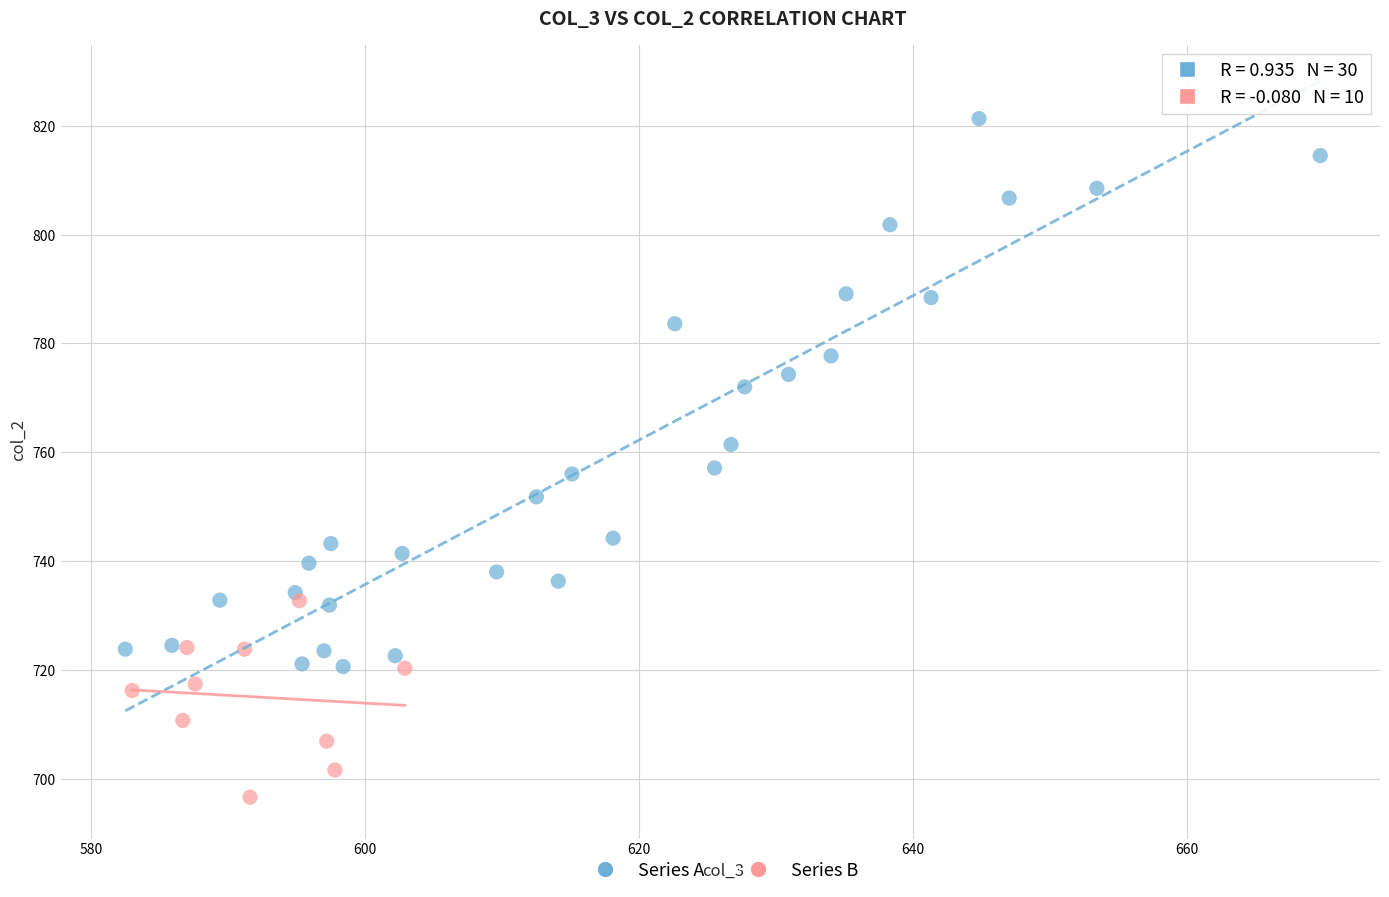

Which series reaches the minimum Y coordinate?

Series B